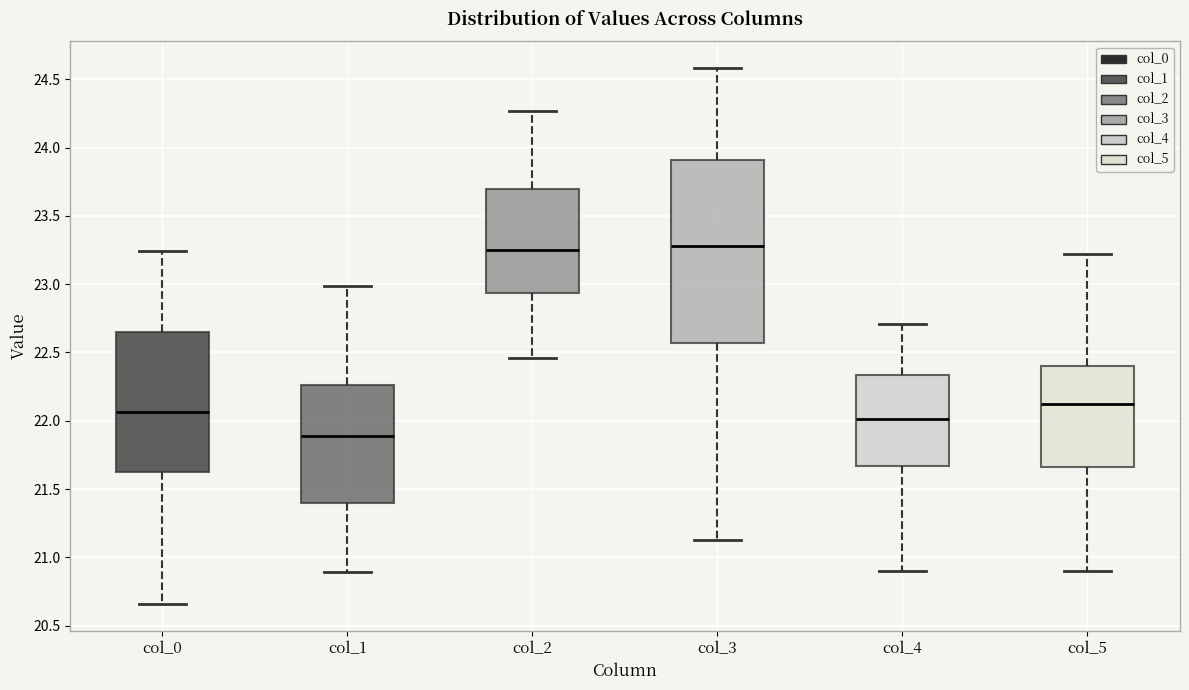

Reading left to right, transcribe this box plot: for each box, give where its median line is, the range the box spans, and where its two whiskers end, as read against the y-axis. The values are not printed on the chart, so give them approximately, as read against the axis.

col_0: median 22.05, box 21.60 to 22.65, whiskers 20.65 to 23.25
col_1: median 21.90, box 21.40 to 22.25, whiskers 20.90 to 23.00
col_2: median 23.25, box 22.95 to 23.70, whiskers 22.45 to 24.25
col_3: median 23.30, box 22.55 to 23.90, whiskers 21.15 to 24.60
col_4: median 22.00, box 21.65 to 22.35, whiskers 20.90 to 22.70
col_5: median 22.10, box 21.65 to 22.40, whiskers 20.90 to 23.20